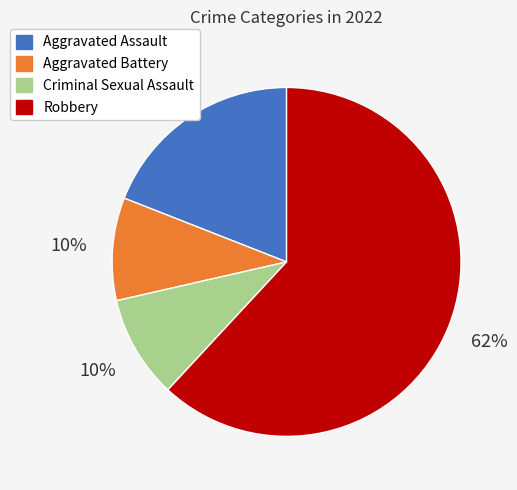

What is the largest slice in the pie chart?

Robbery